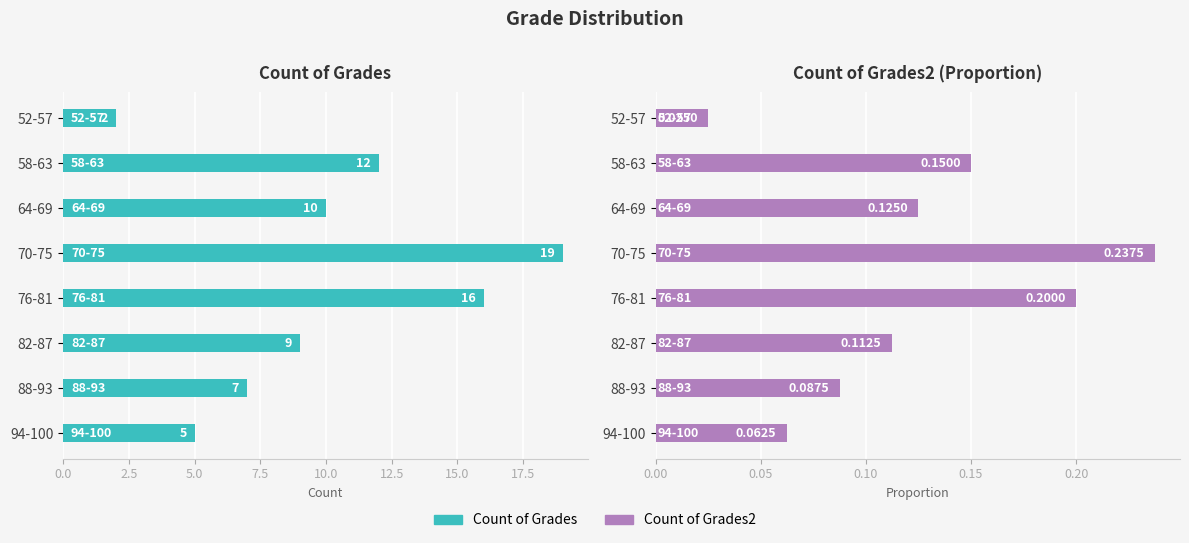

Count the Count of Grades values in the range 7 to 16.

5